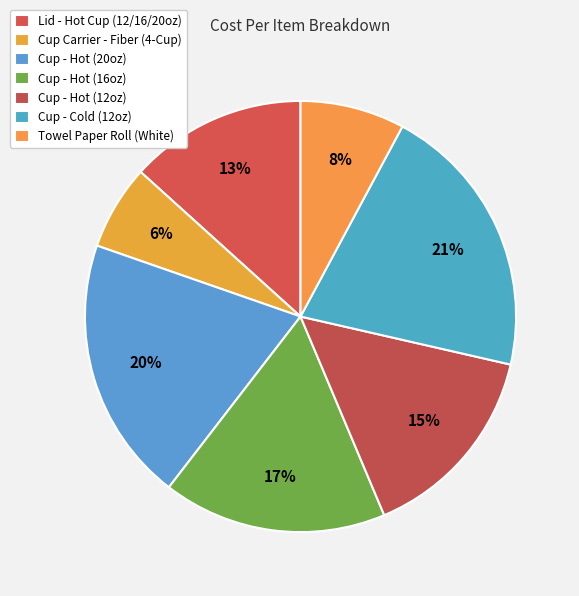

How many slices are in this pie chart?

7